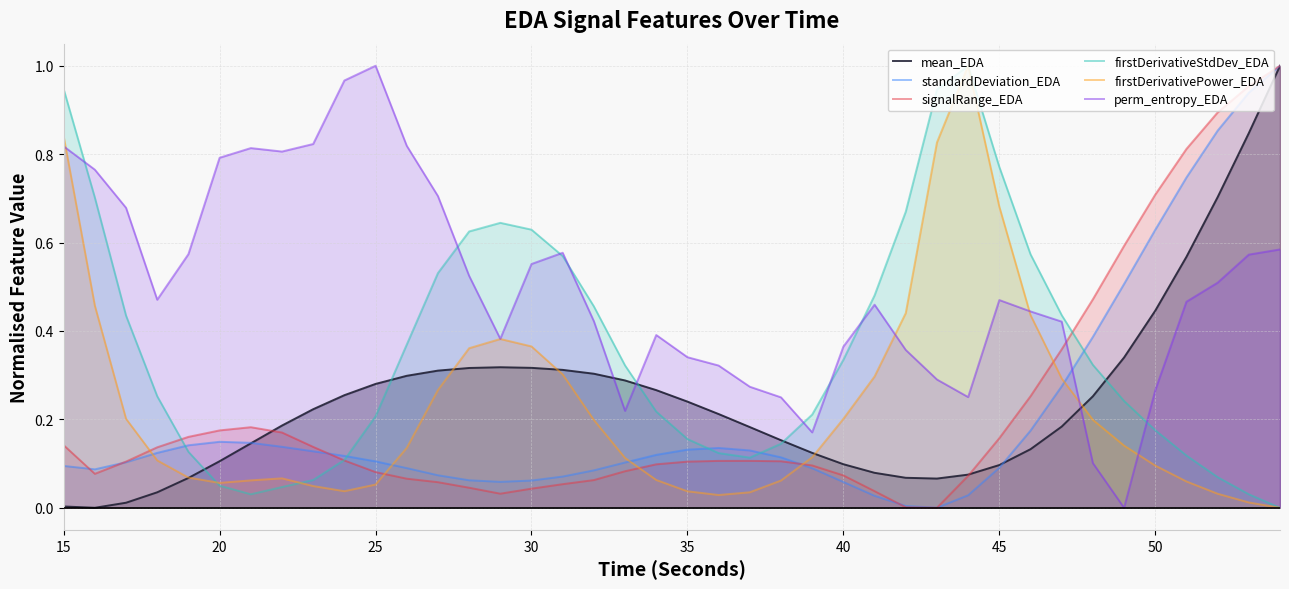

After their last crossing, which series has the higher values: perm_entropy_EDA or standardDeviation_EDA?

standardDeviation_EDA